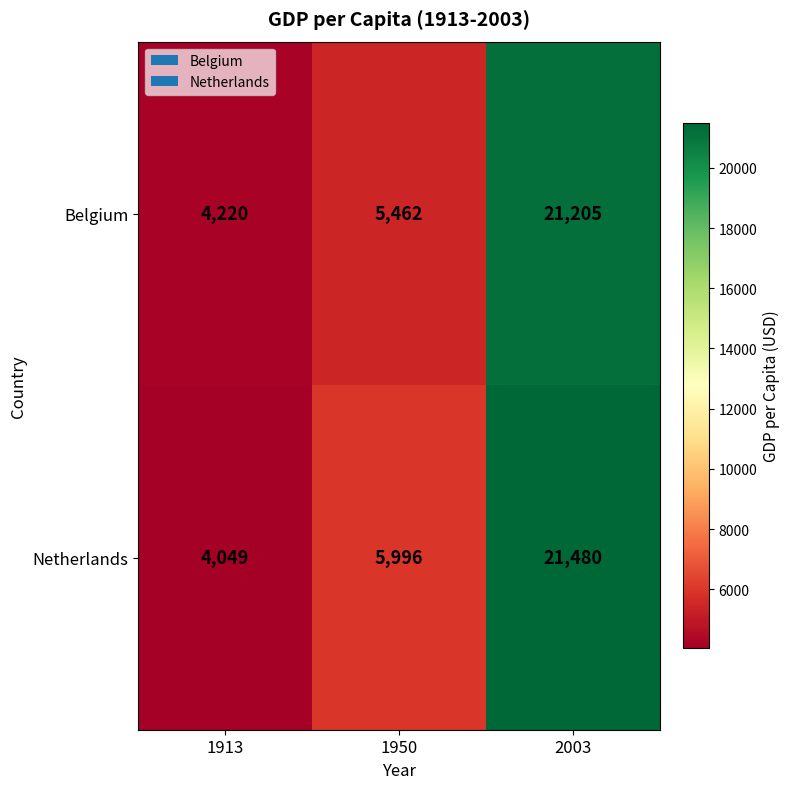

At which category does the chart reach its peak across all series?

2003